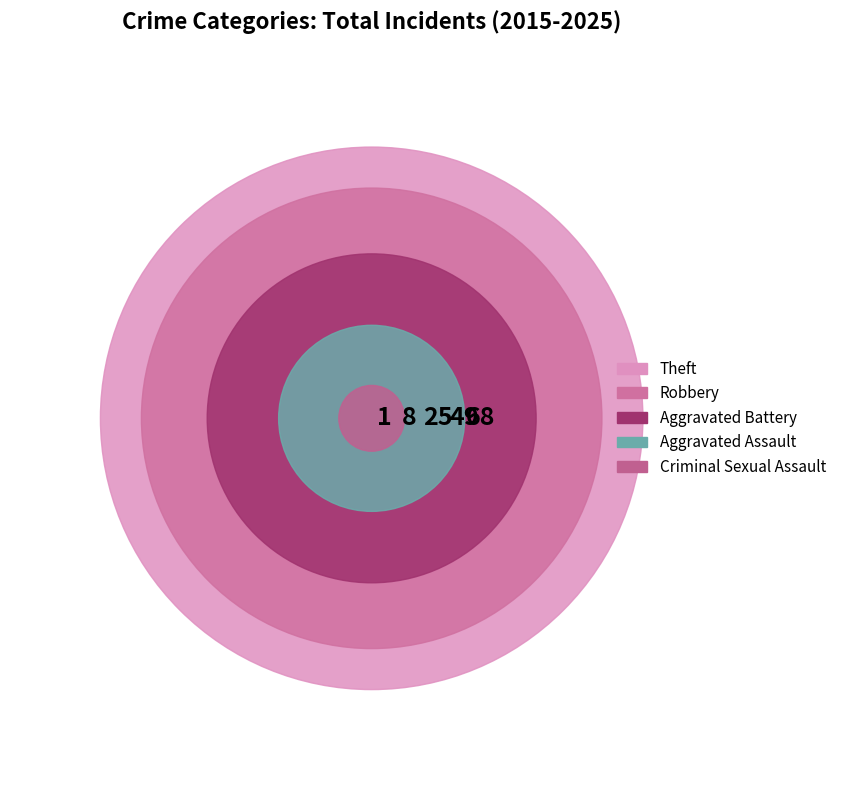

Does Aggravated Assault represent more than half of the total?

No